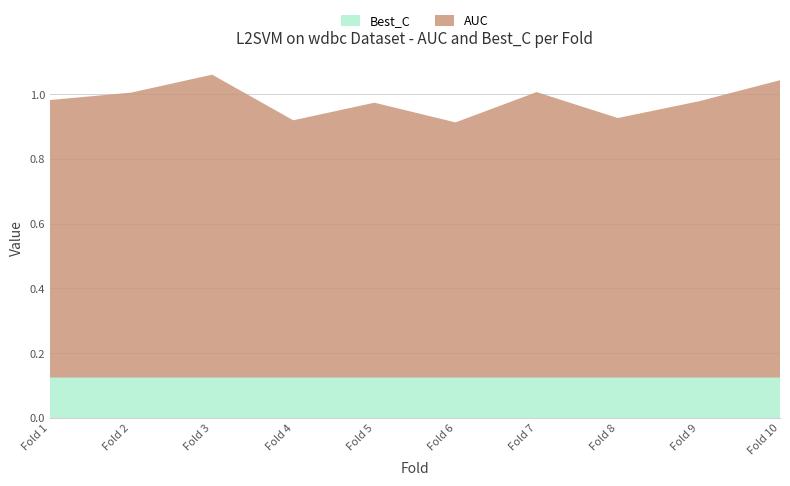

Reading left to right, transcribe all the data shown in this chart.

AUC: 0.9	0.9	0.9	0.8	0.8	0.8	0.9	0.8	0.9	0.9
Best_C: 0.1	0.1	0.1	0.1	0.1	0.1	0.1	0.1	0.1	0.1